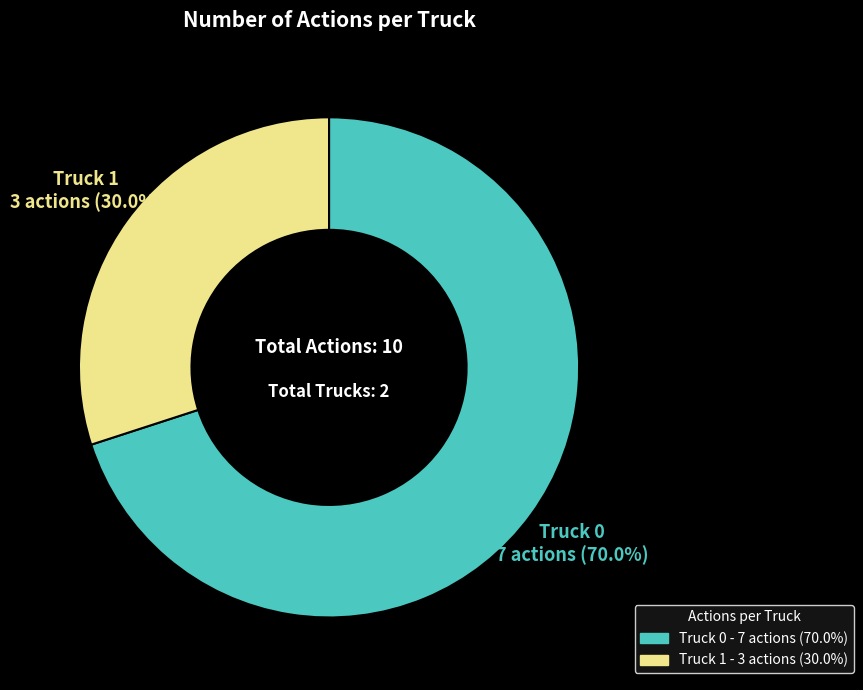

What percentage is NOT represented by Truck 1?

70.0%